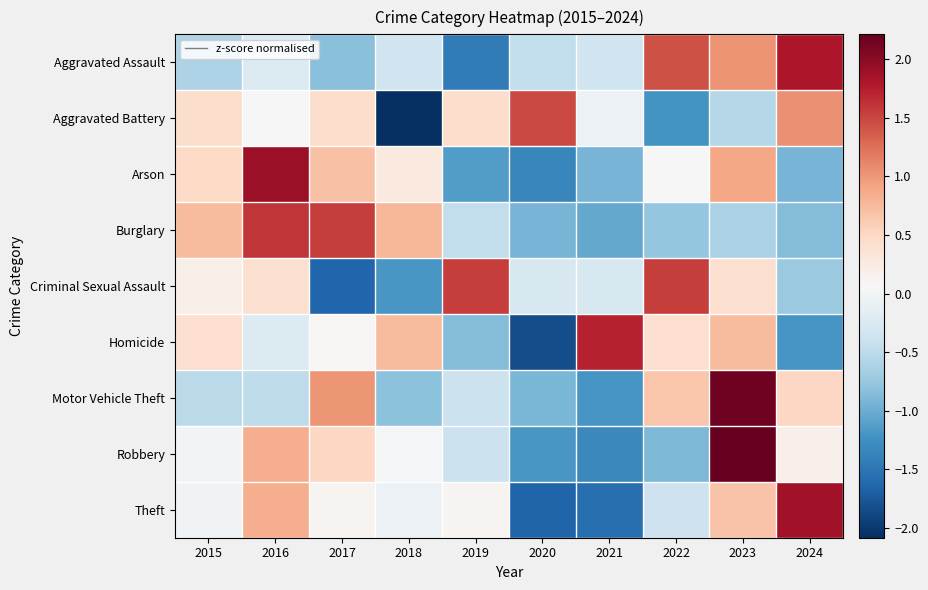

Reading left to right, transcribe all the data shown in this chart.

Aggravated Assault: 2015=-0.6	2016=-0.2	2017=-0.8	2018=-0.4	2019=-1.4	2020=-0.5	2021=-0.4	2022=1.4	2023=1.0	2024=1.8
Aggravated Battery: 2015=0.4	2016=0.1	2017=0.4	2018=-2.1	2019=0.4	2020=1.5	2021=-0.1	2022=-1.2	2023=-0.5	2024=1.1
Arson: 2015=0.5	2016=1.9	2017=0.7	2018=0.3	2019=-1.1	2020=-1.3	2021=-0.9	2022=0.1	2023=0.9	2024=-0.9
Burglary: 2015=0.7	2016=1.6	2017=1.6	2018=0.8	2019=-0.5	2020=-0.9	2021=-1.0	2022=-0.8	2023=-0.6	2024=-0.9
Criminal Sexual Assault: 2015=0.2	2016=0.4	2017=-1.6	2018=-1.2	2019=1.6	2020=-0.3	2021=-0.3	2022=1.6	2023=0.4	2024=-0.7
Homicide: 2015=0.4	2016=-0.2	2017=0.1	2018=0.7	2019=-0.9	2020=-1.8	2021=1.7	2022=0.4	2023=0.7	2024=-1.2
Motor Vehicle Theft: 2015=-0.5	2016=-0.5	2017=1.0	2018=-0.8	2019=-0.4	2020=-0.9	2021=-1.2	2022=0.7	2023=2.2	2024=0.5
Robbery: 2015=0.0	2016=0.8	2017=0.5	2018=0.0	2019=-0.4	2020=-1.2	2021=-1.3	2022=-0.9	2023=2.2	2024=0.2
Theft: 2015=-0.0	2016=0.9	2017=0.1	2018=-0.1	2019=0.1	2020=-1.6	2021=-1.6	2022=-0.4	2023=0.7	2024=1.9